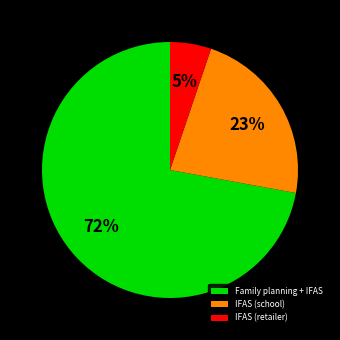

How many slices are in this pie chart?

3